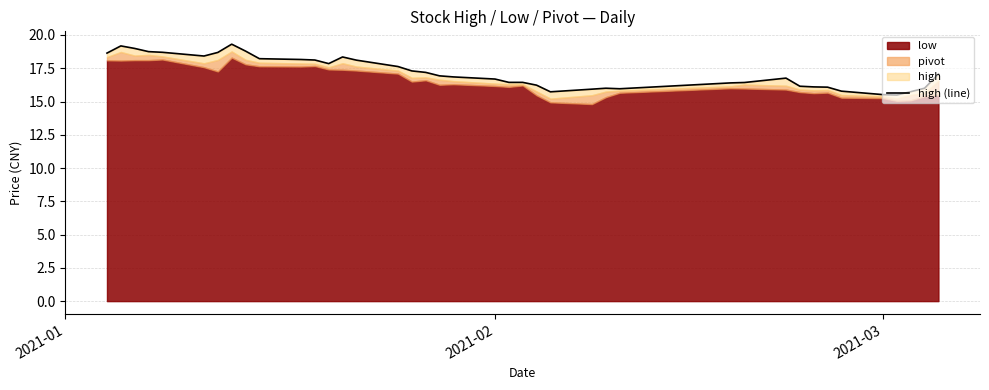

What is the difference between the maximum and second lowest values?

3.8